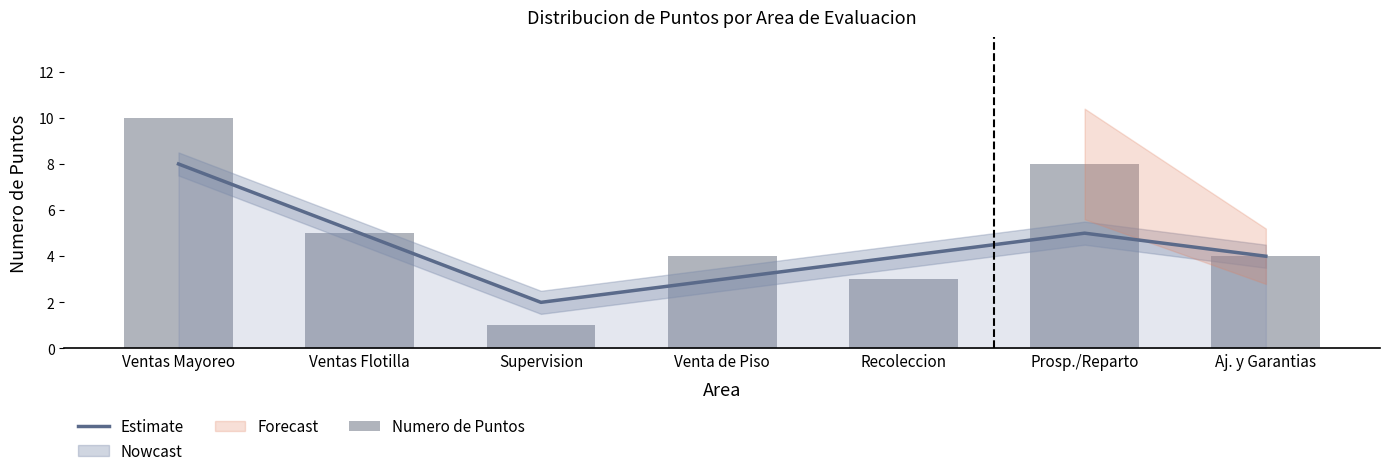

At how many categories does at least one series exceed 3?

6